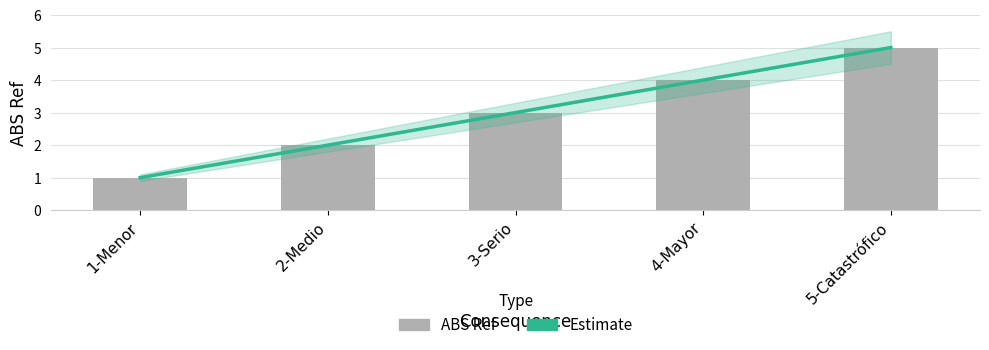

List the labels in order of value, largest first.

5-Catastrófico, 4-Mayor, 3-Serio, 2-Medio, 1-Menor